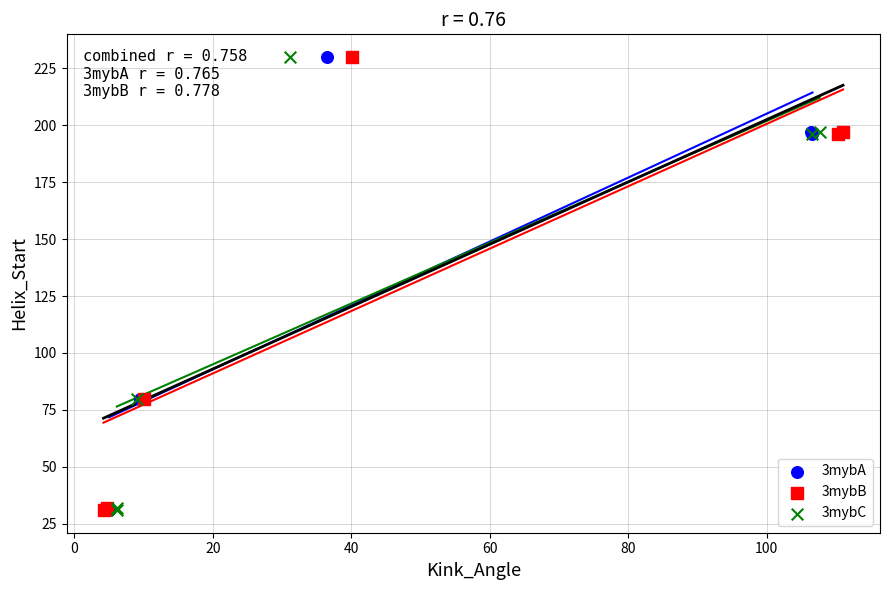

What are all the series names shown in the legend?

3mybA, 3mybB, 3mybC